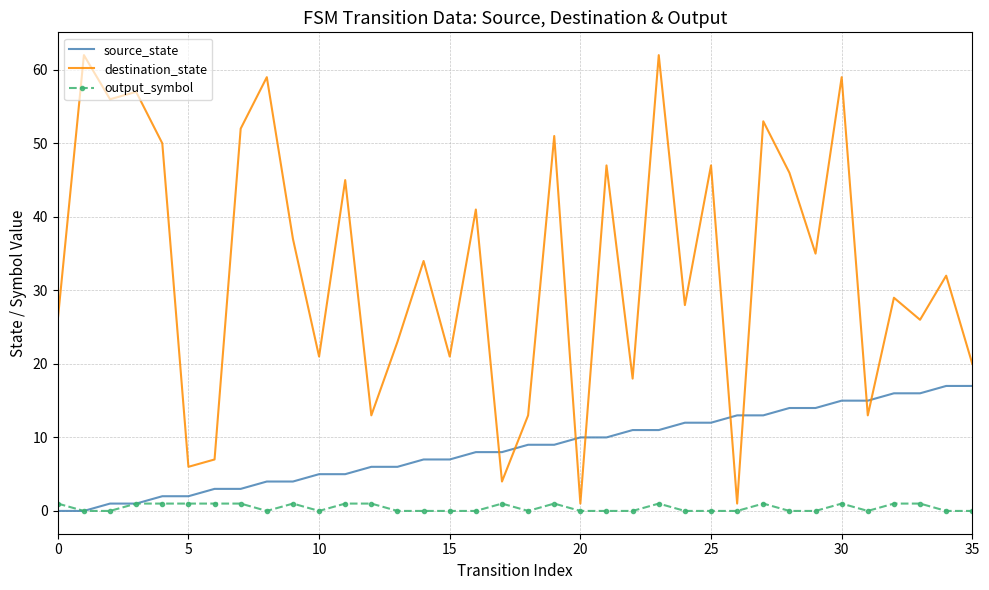

True or false: destination_state and source_state intersect in this chart.

True